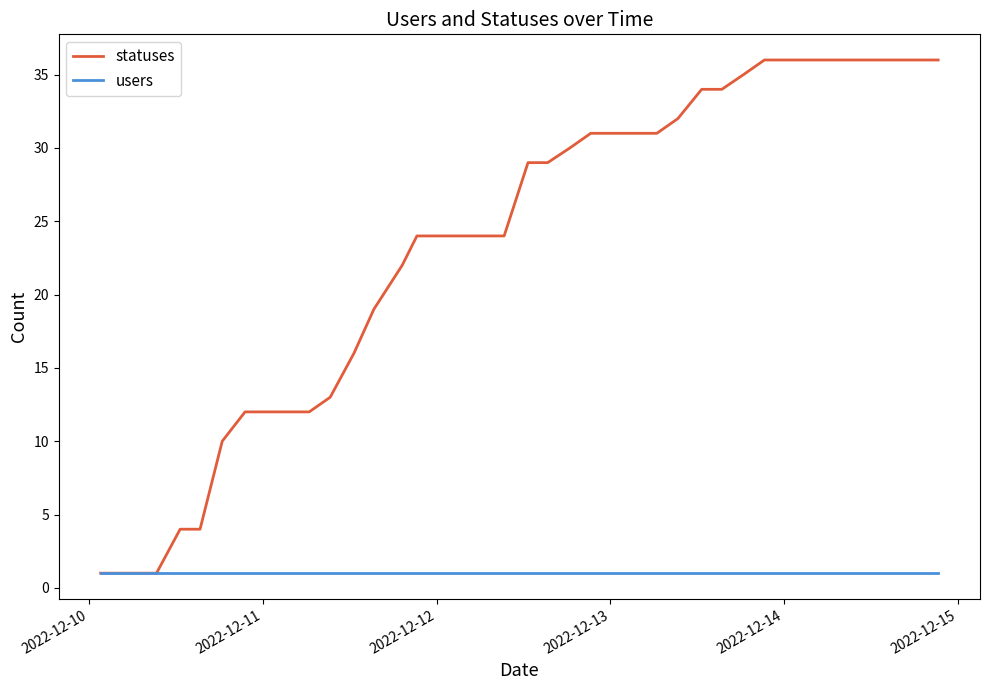

Which series has the largest total across all categories?

statuses